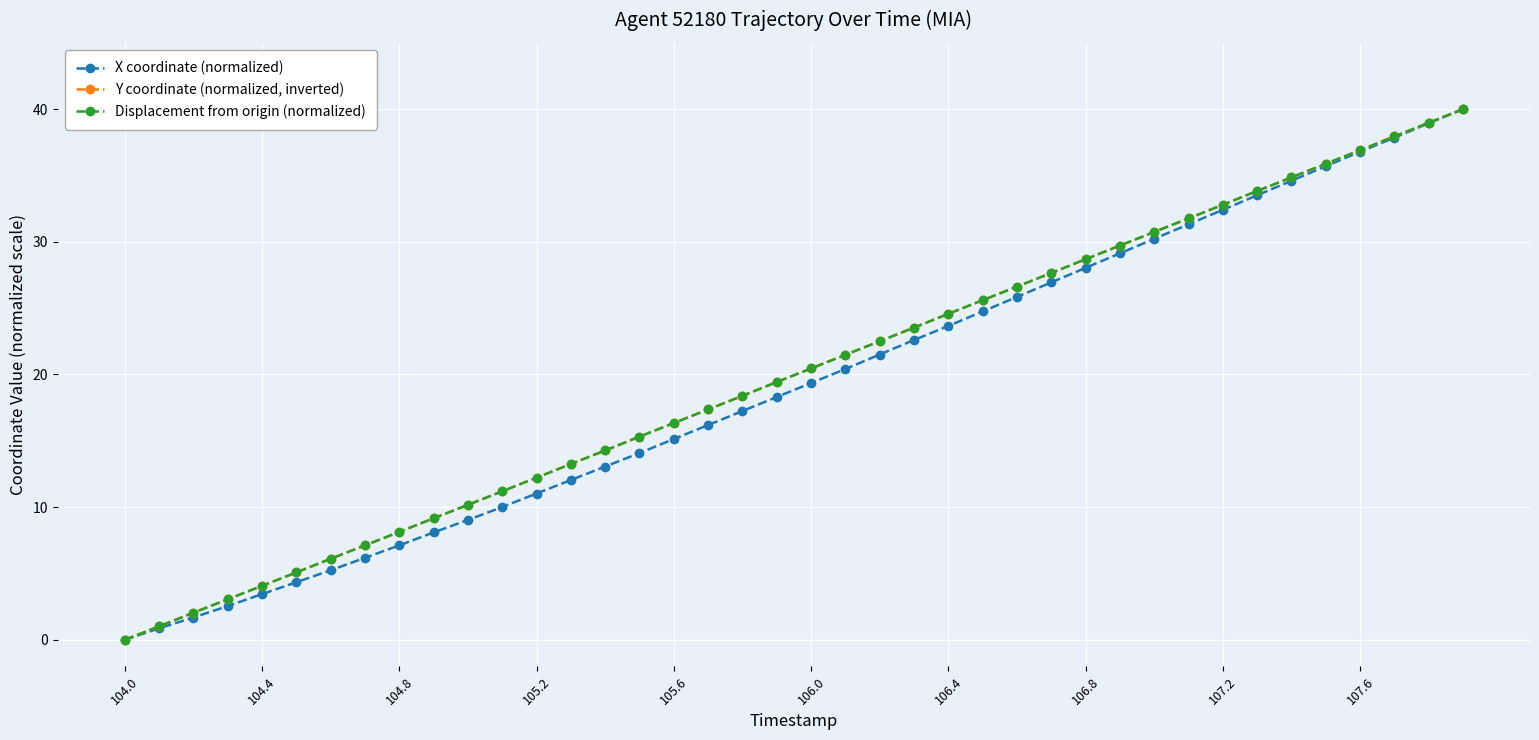

True or false: Displacement from origin (normalized) has more than 0 points higher than both neighbors.

False